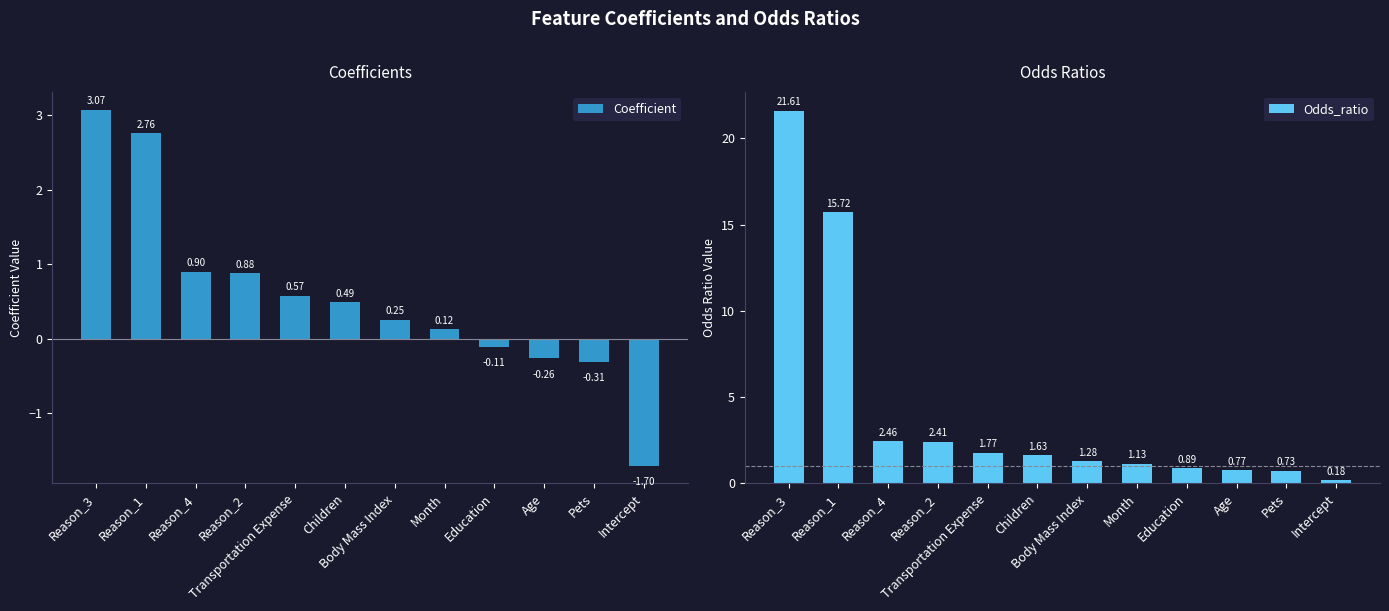

What position from the left is Reason_2?

4